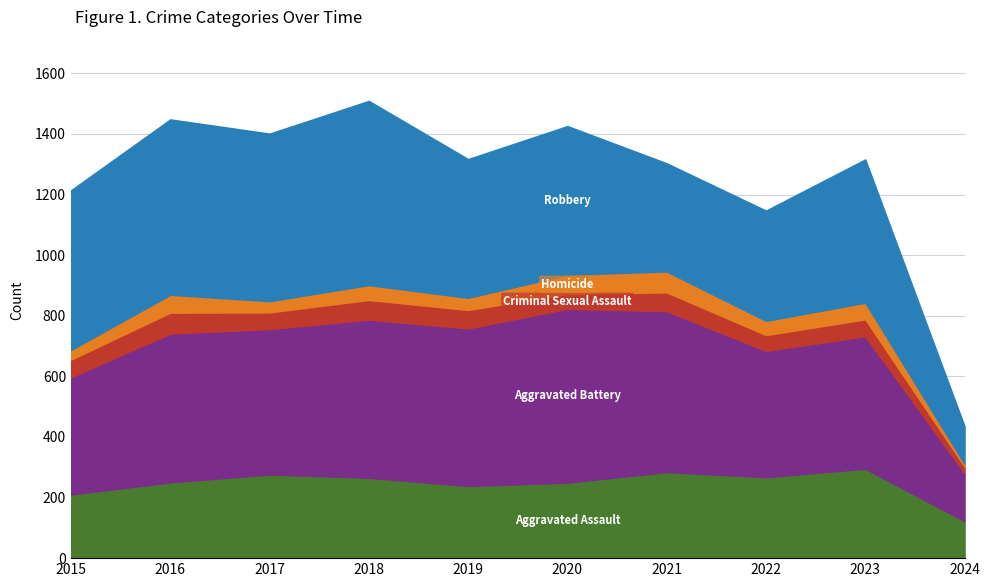

Which series changed the most between 2015 and 2019?

Aggravated Battery